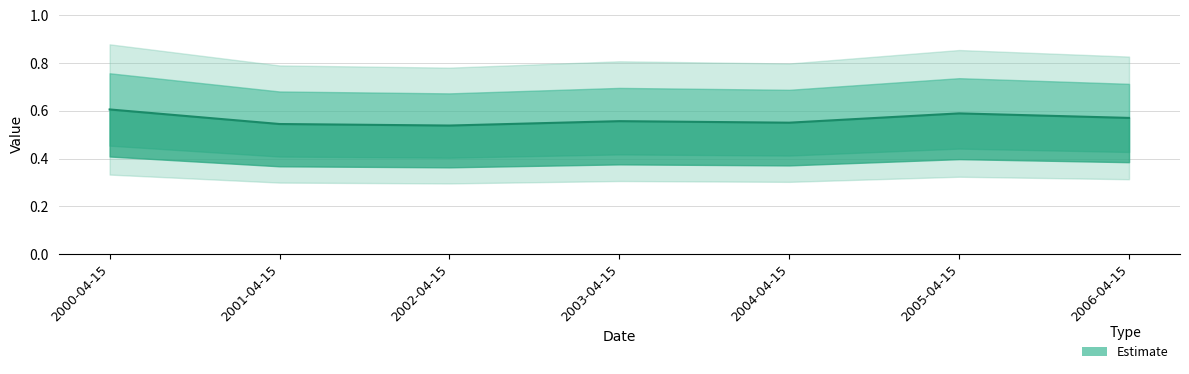

Reading left to right, list all the values displayed in this chart.

2000-04-15=0.6	2001-04-15=0.5	2002-04-15=0.5	2003-04-15=0.6	2004-04-15=0.6	2005-04-15=0.6	2006-04-15=0.6